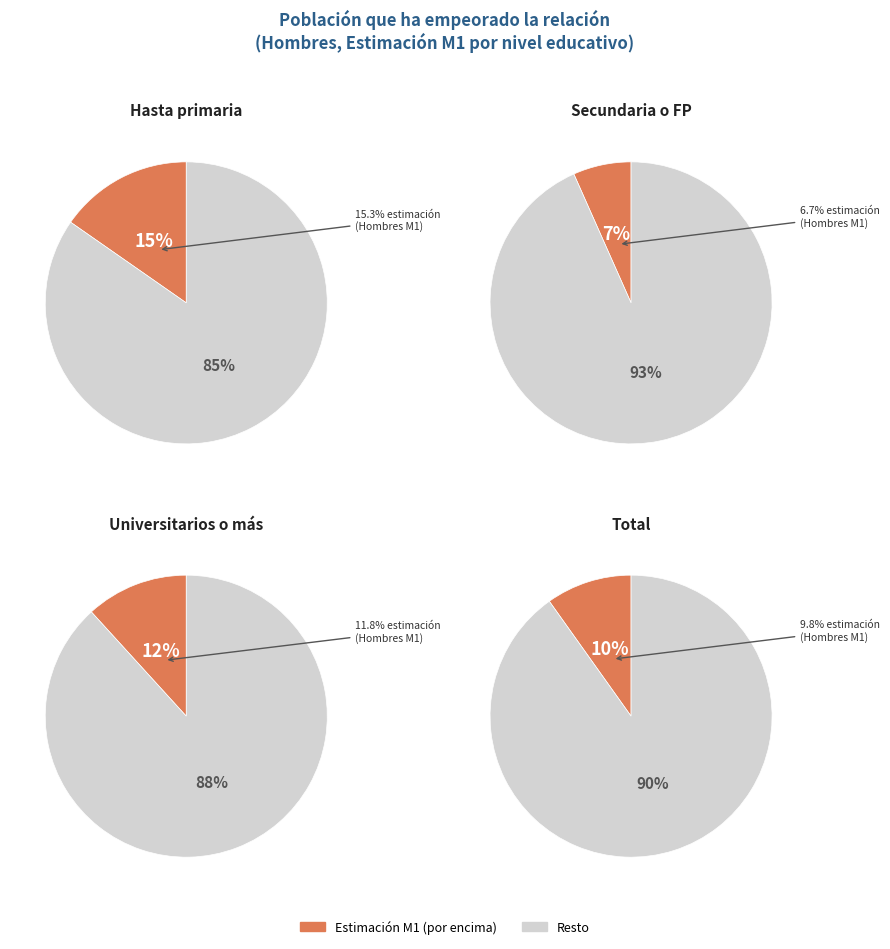

Which slice is the largest?

Hasta primaria